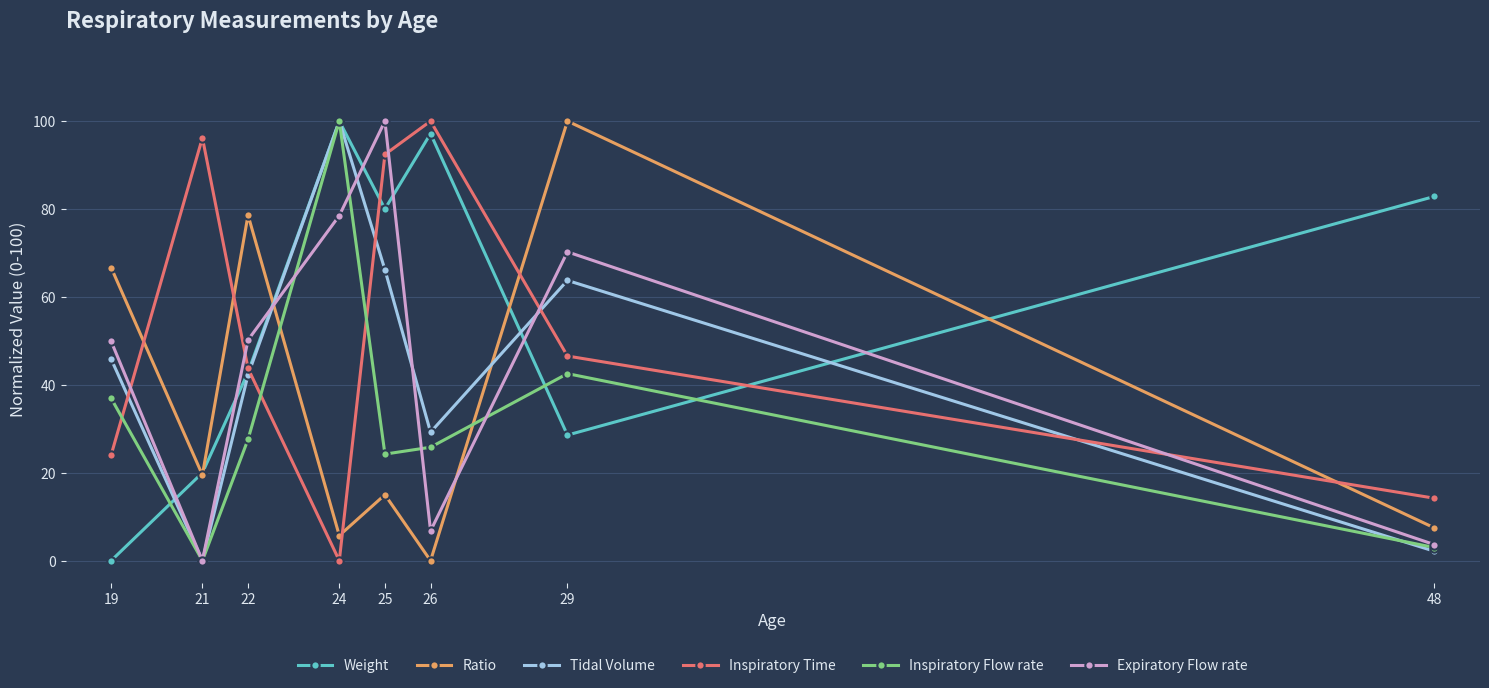

Is the value of Weight at 19 greater than the value of Expiratory Flow rate at 24?

No